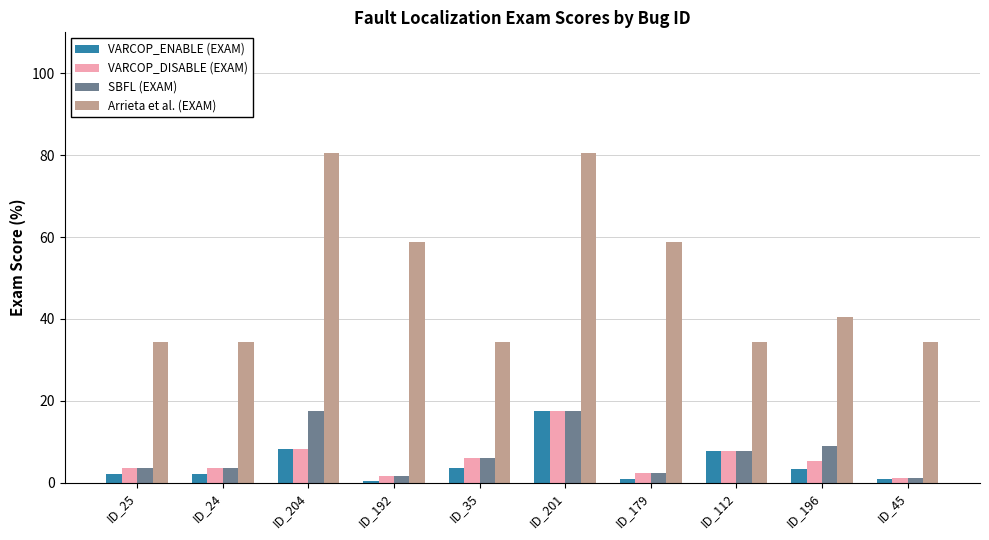

What is the approximate value of VARCOP_ENABLE (EXAM) at ID_204?

8.1